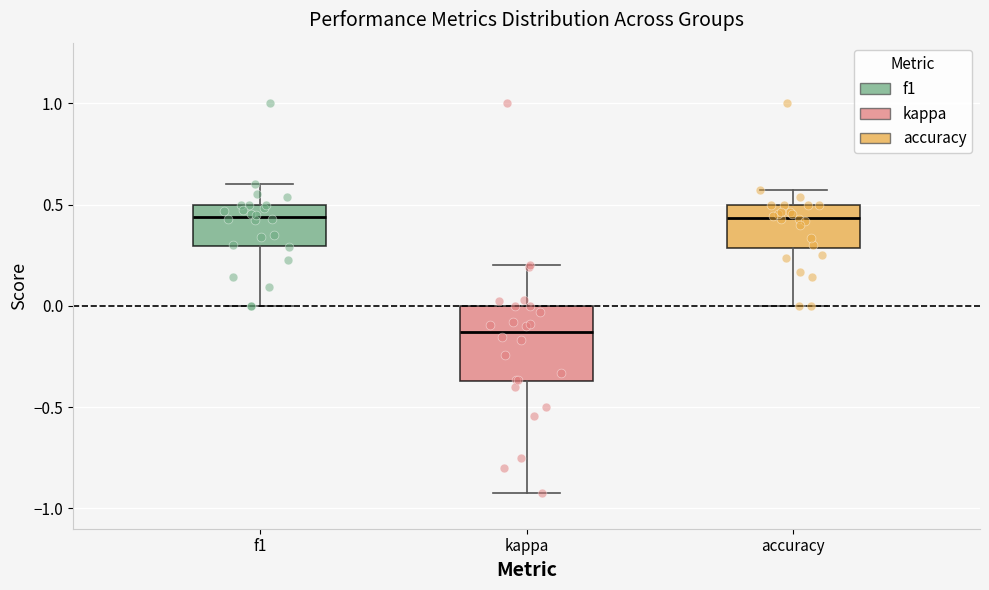

Where does the median line of the box for f1 sit on the y-axis? The values are not printed on the chart, so give them approximately, as read against the axis.

0.45